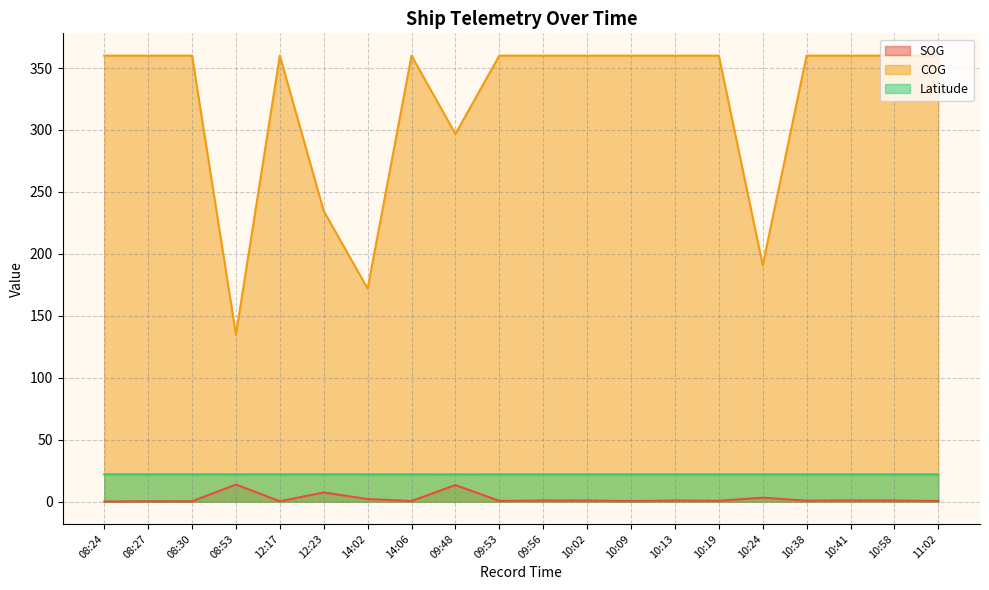

How many series are shown in this chart?

3